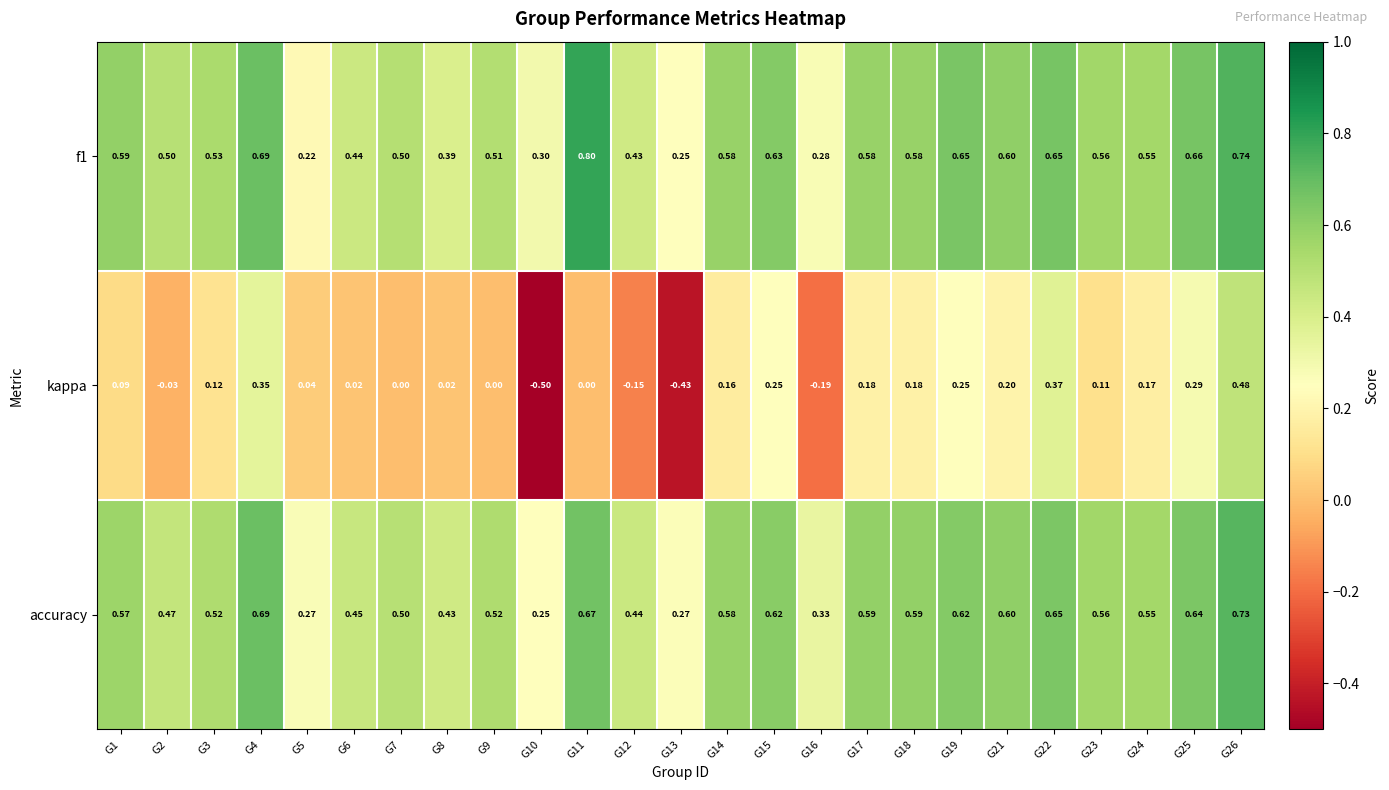

Which series has the widest spread of values?

kappa